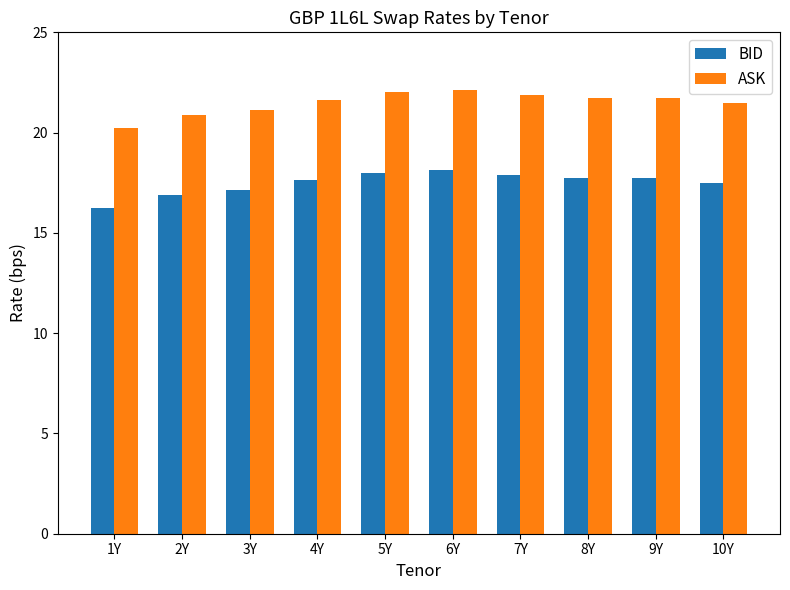

Does the chart contain any negative values?

No